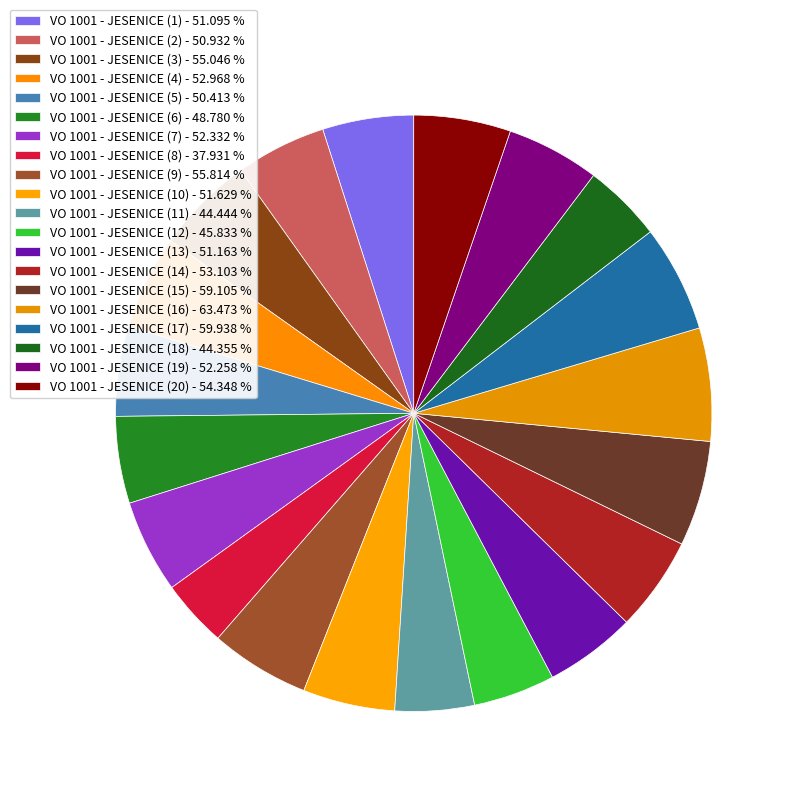

The VO 1001 - JESENICE (12) slice represents 13% of the pie. True or false?

False